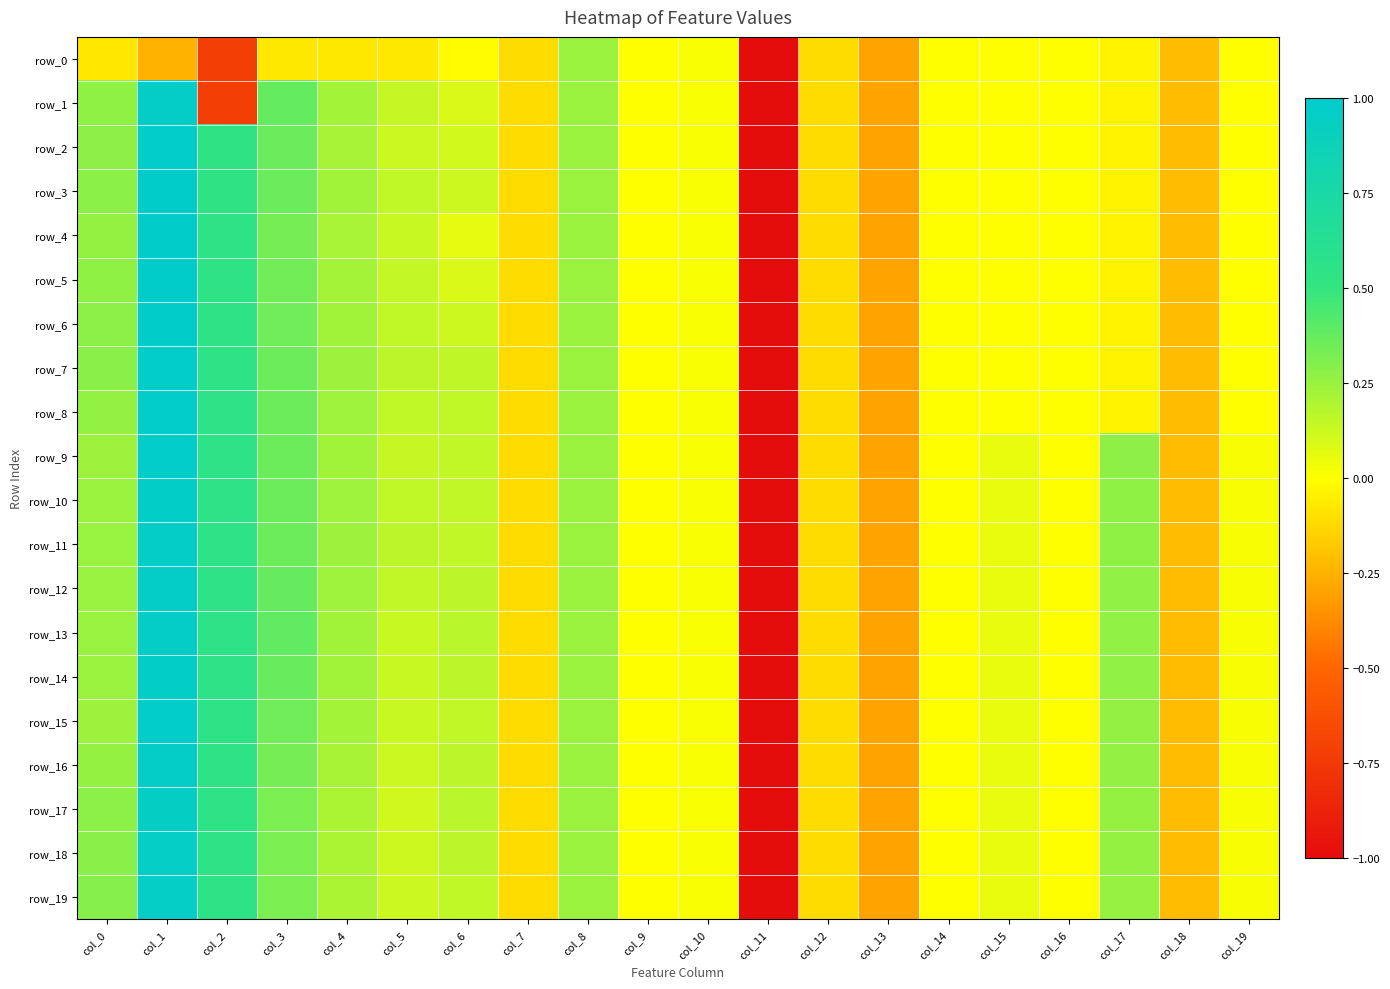

What is the maximum value shown in the chart?

1.0